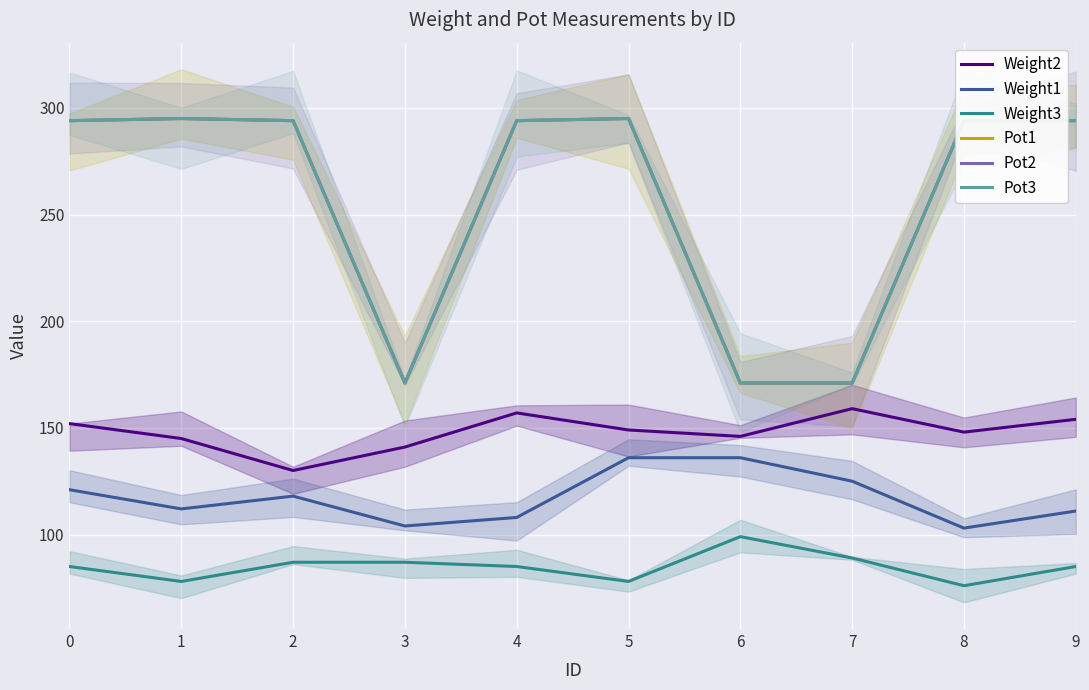

True or false: Pot2 and Weight3 cross at least once.

False